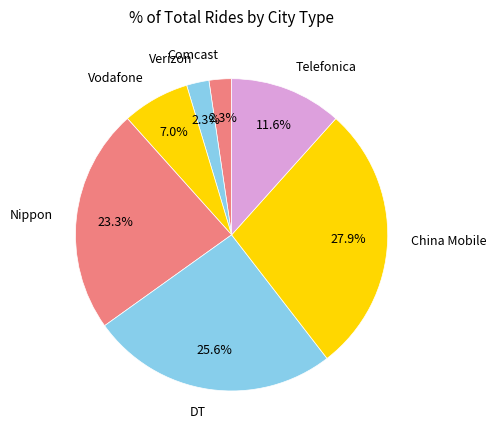

How many slices are in this pie chart?

7